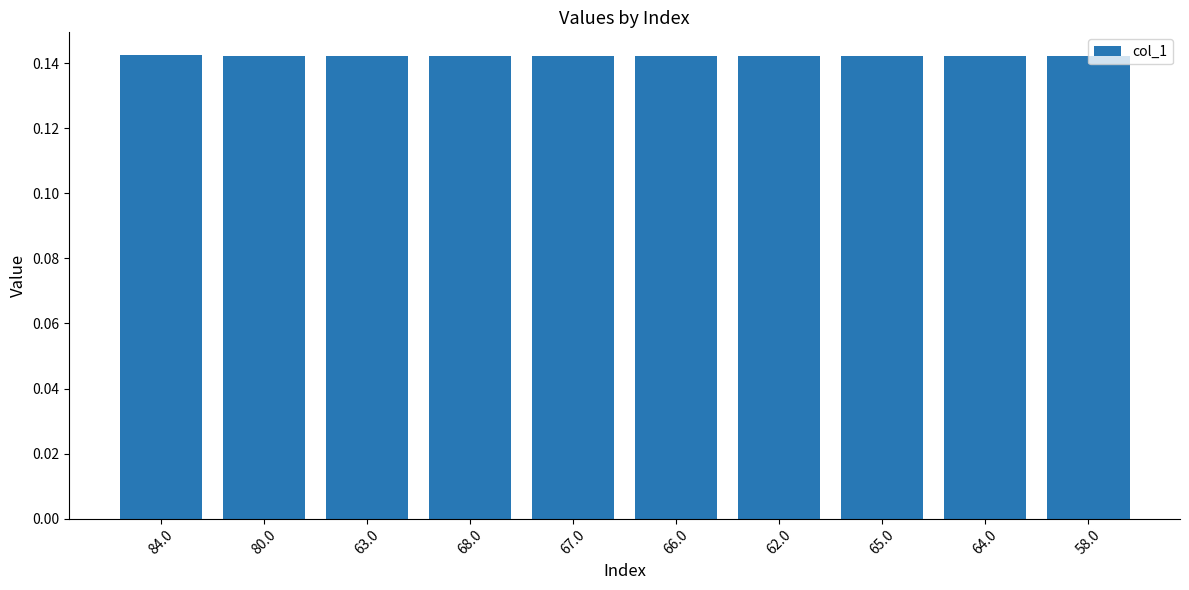

What is the sum of the values at 66.0 and 67.0?

0.3